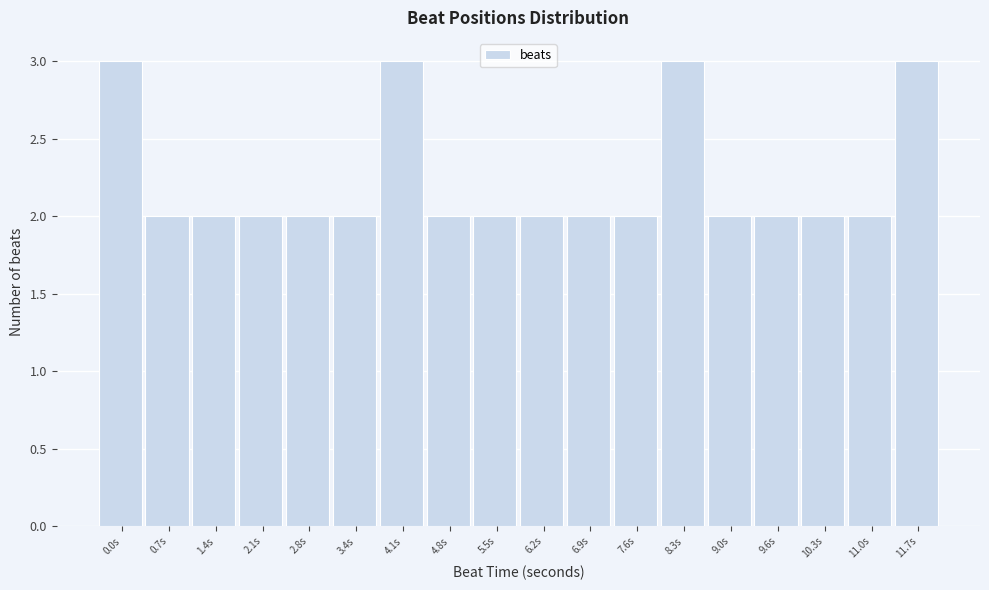

Reading left to right, list all the values displayed in this chart.

3	2	2	2	2	2	3	2	2	2	2	2	3	2	2	2	2	3